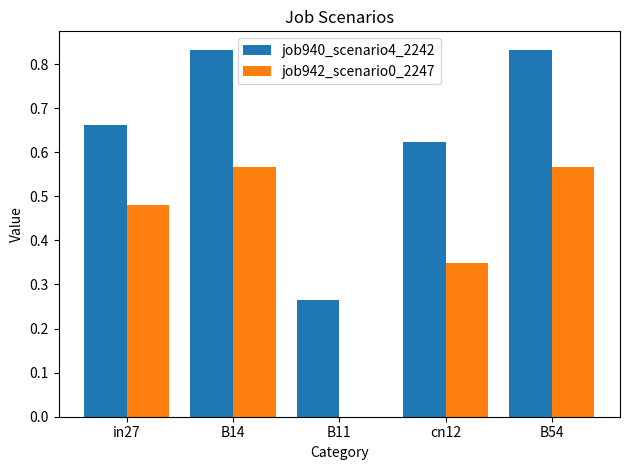

Which series changed the most between in27 and B14?

job940_scenario4_2242